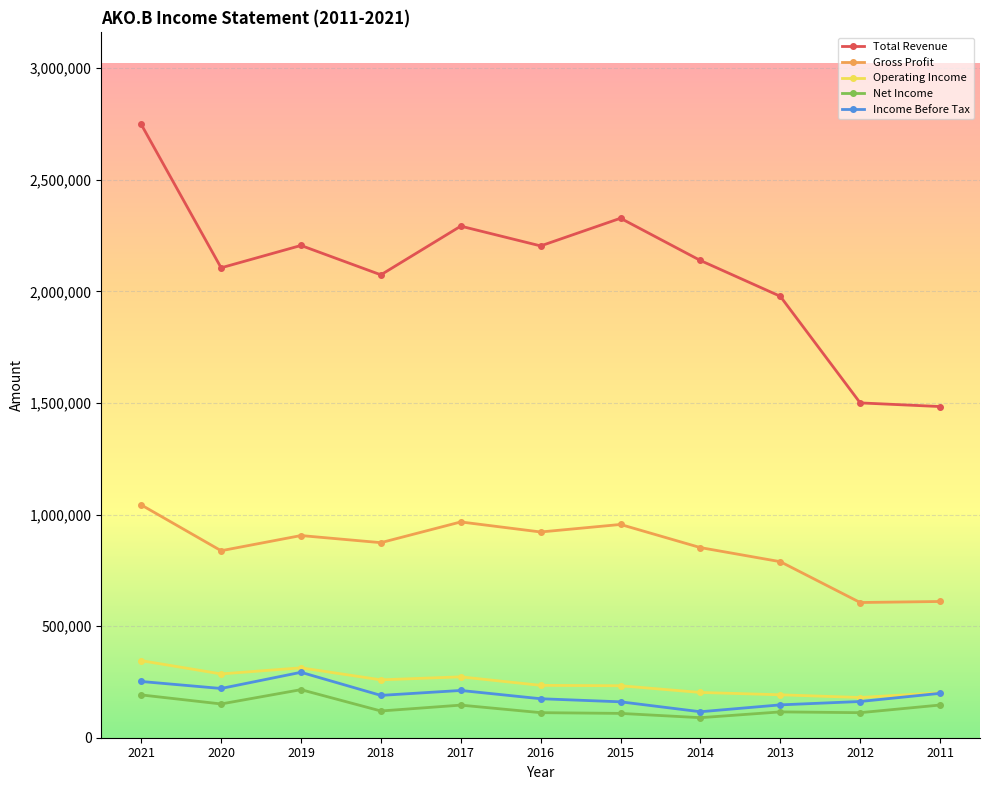

What value does the Gross Profit series have at 2016?

922000